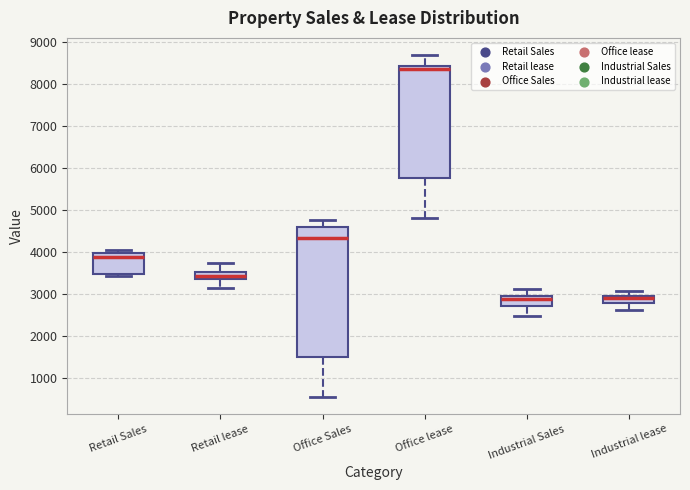

Reading left to right, transcribe this box plot: for each box, give where its median line is, the range the box spans, and where its two whiskers end, as read against the y-axis. The values are not printed on the chart, so give them approximately, as read against the axis.

Retail Sales: median 3900, box 3500 to 4000, whiskers 3400 to 4000 (just above the box's upper edge)
Retail lease: median 3400, box 3300 to 3500, whiskers 3100 to 3700
Office Sales: median 4300, box 1500 to 4600, whiskers 500 to 4700
Office lease: median 8400 (just below the box's upper edge), box 5700 to 8400, whiskers 4800 to 8700
Industrial Sales: median 2900 (just below the box's upper edge), box 2700 to 2900, whiskers 2500 to 3100
Industrial lease: median 2900 (inside the box), box 2800 to 2900, whiskers 2600 to 3100